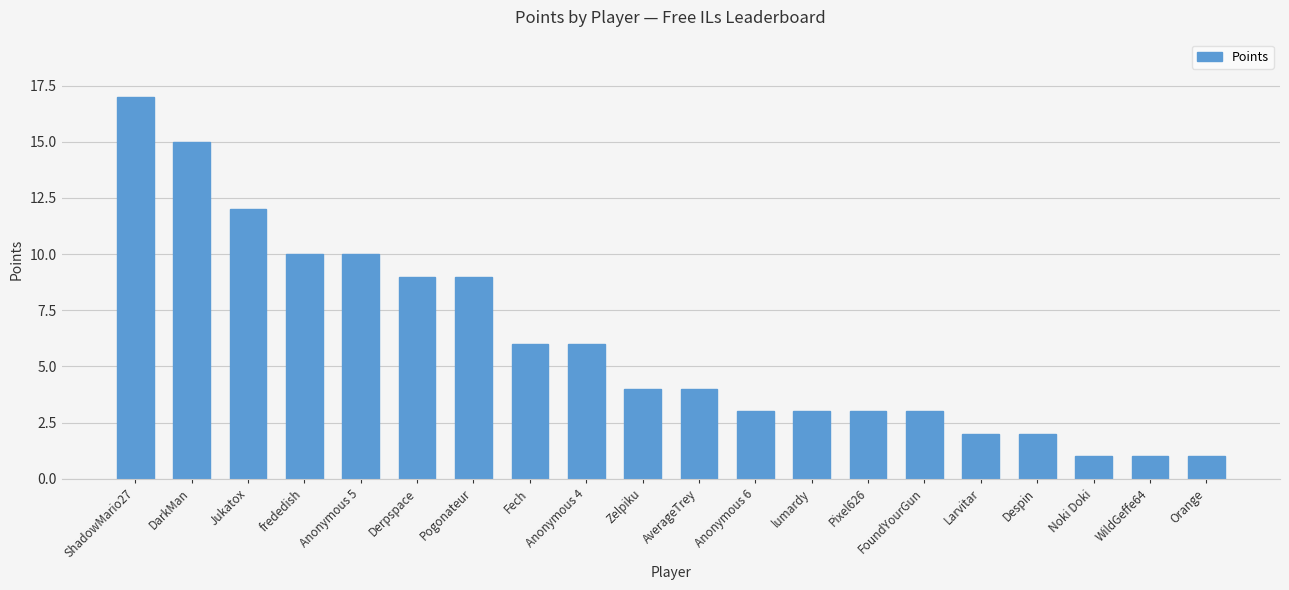

The chart shows a value of 16 at Pogonateur. True or false?

False